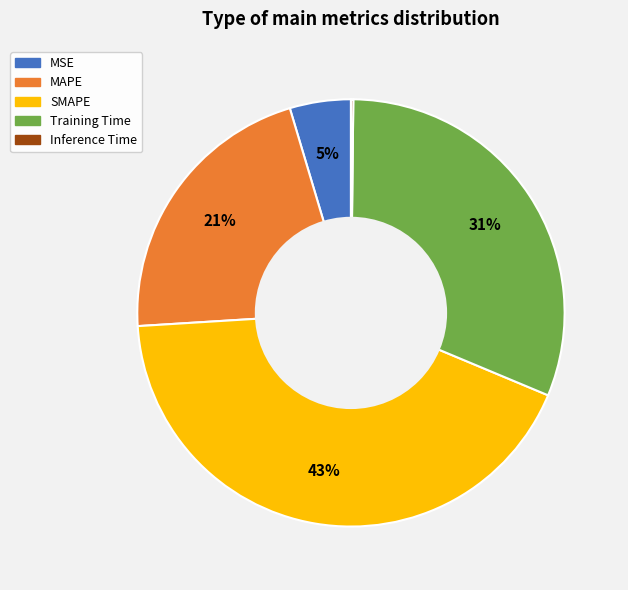

Which category has the biggest portion of the pie?

SMAPE